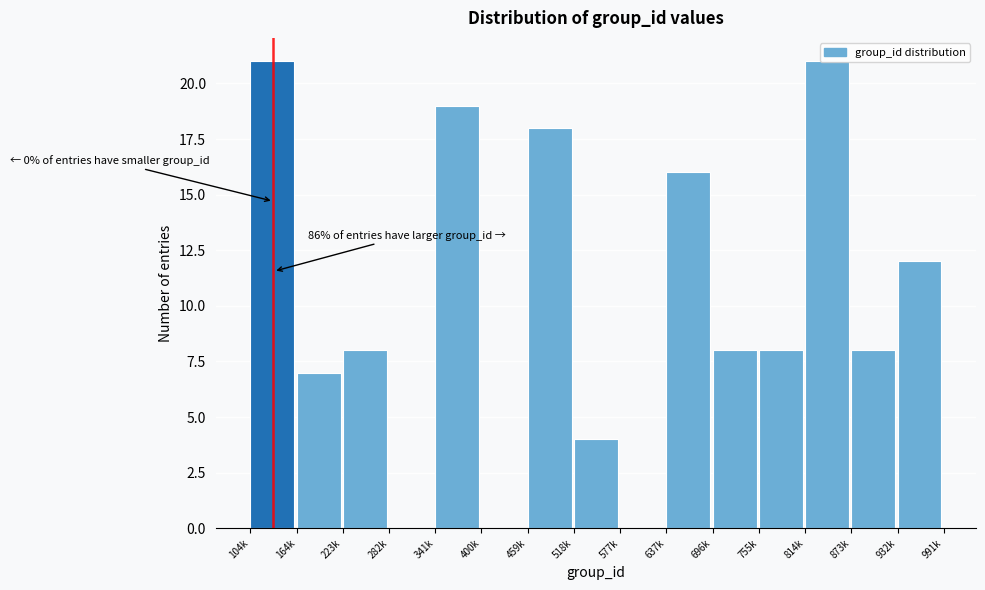

What is the sum of all values?

150